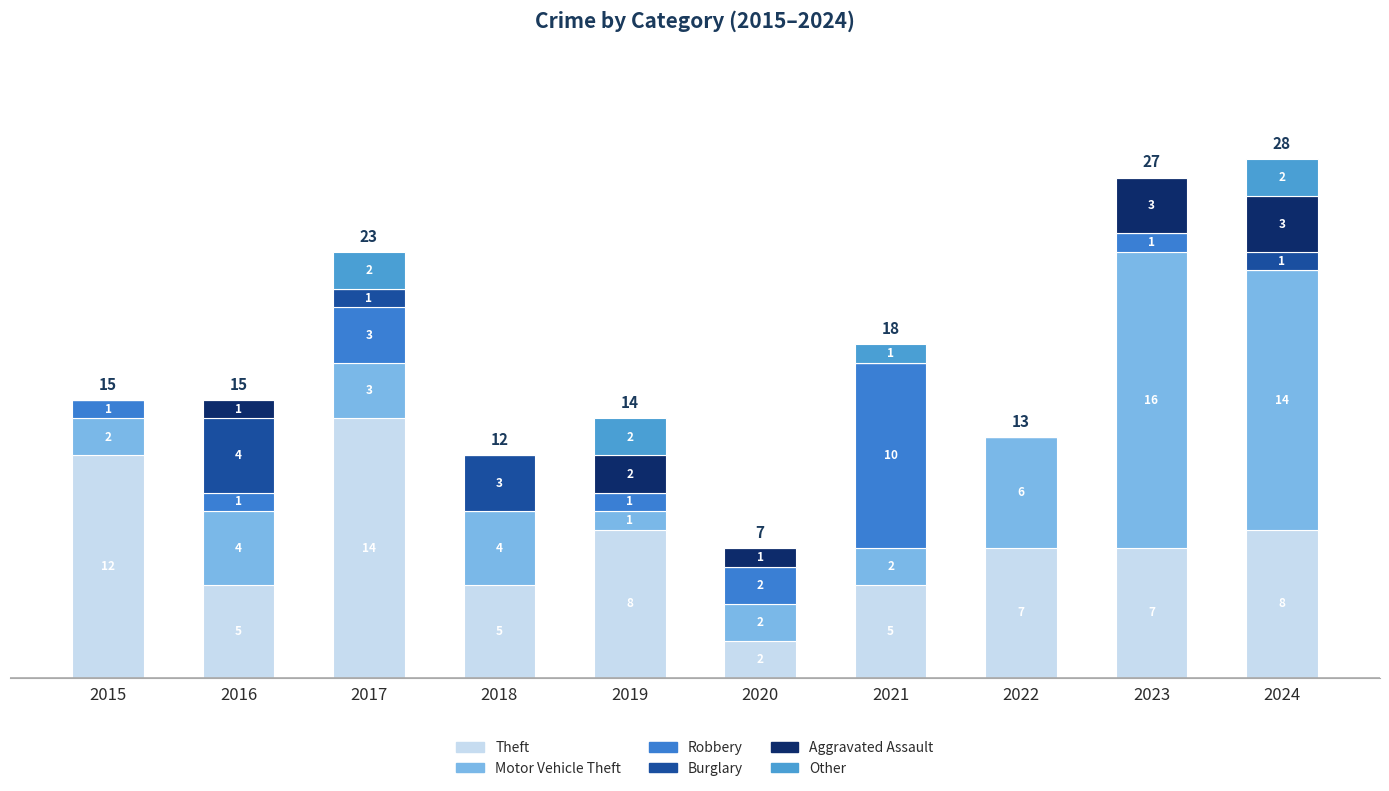

Which series has the widest spread of values?

Motor Vehicle Theft